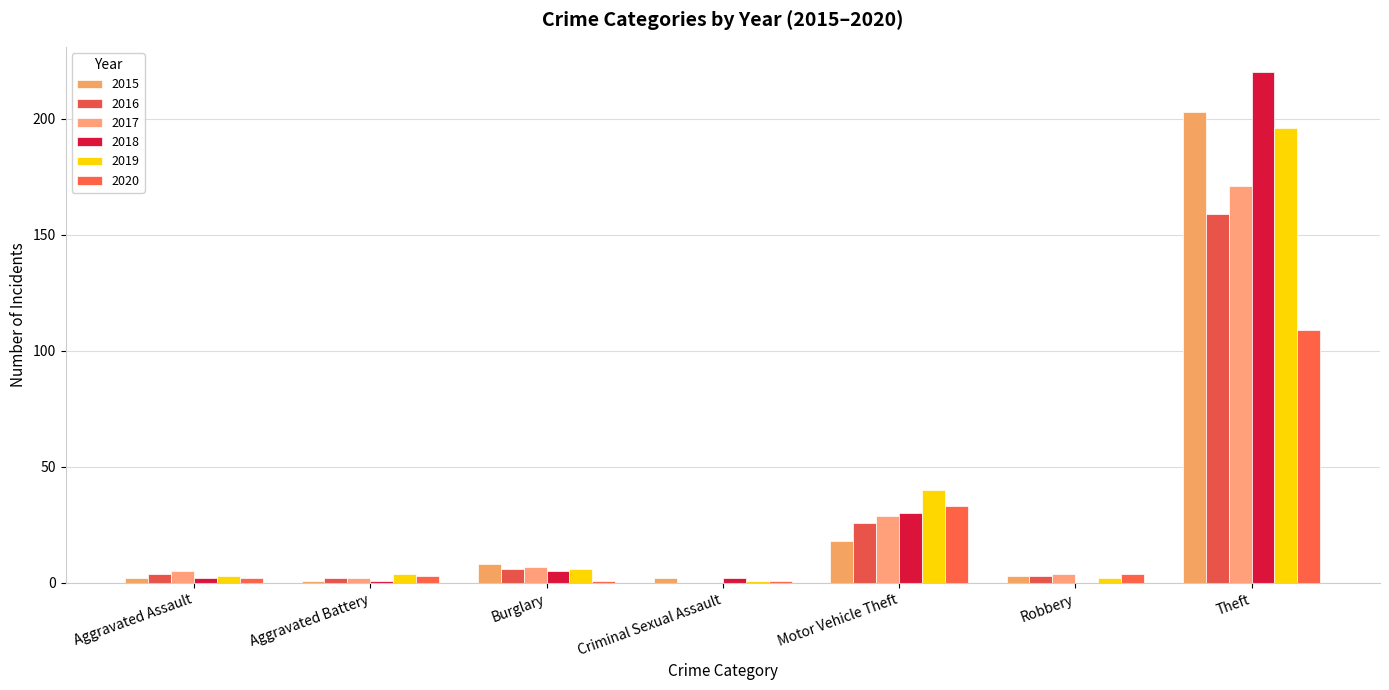

What is the label of the 4th bar from the left?

Criminal Sexual Assault